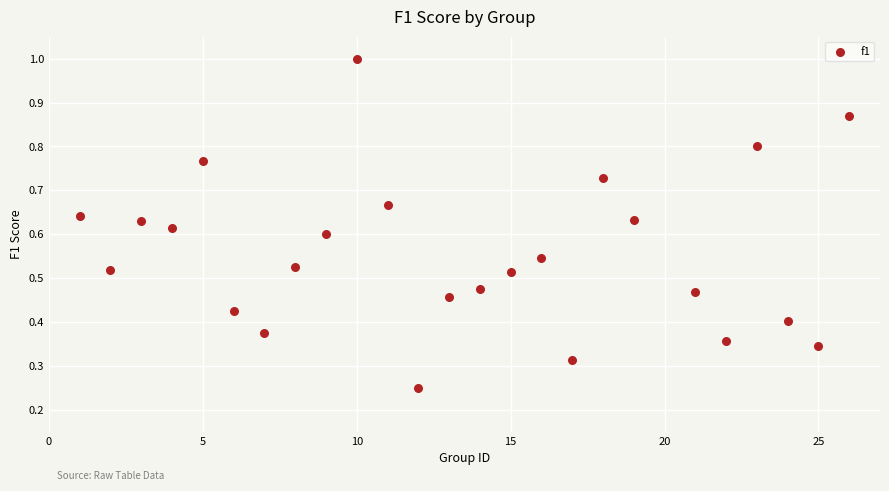

What is the range of X values (max minus min)?

25.0